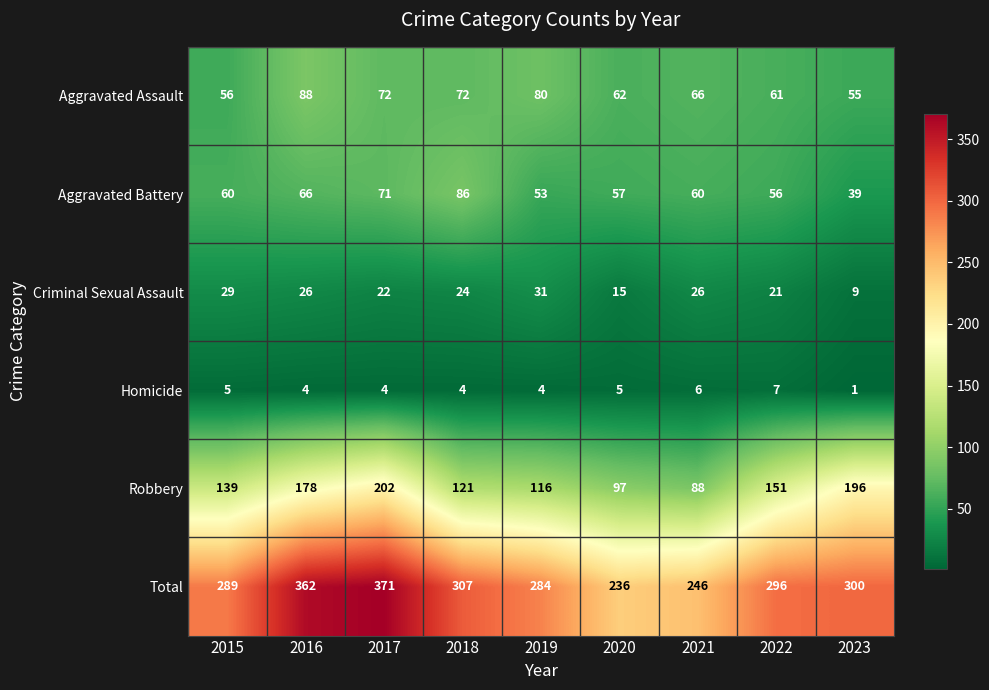

What is the maximum value shown in the chart?

371